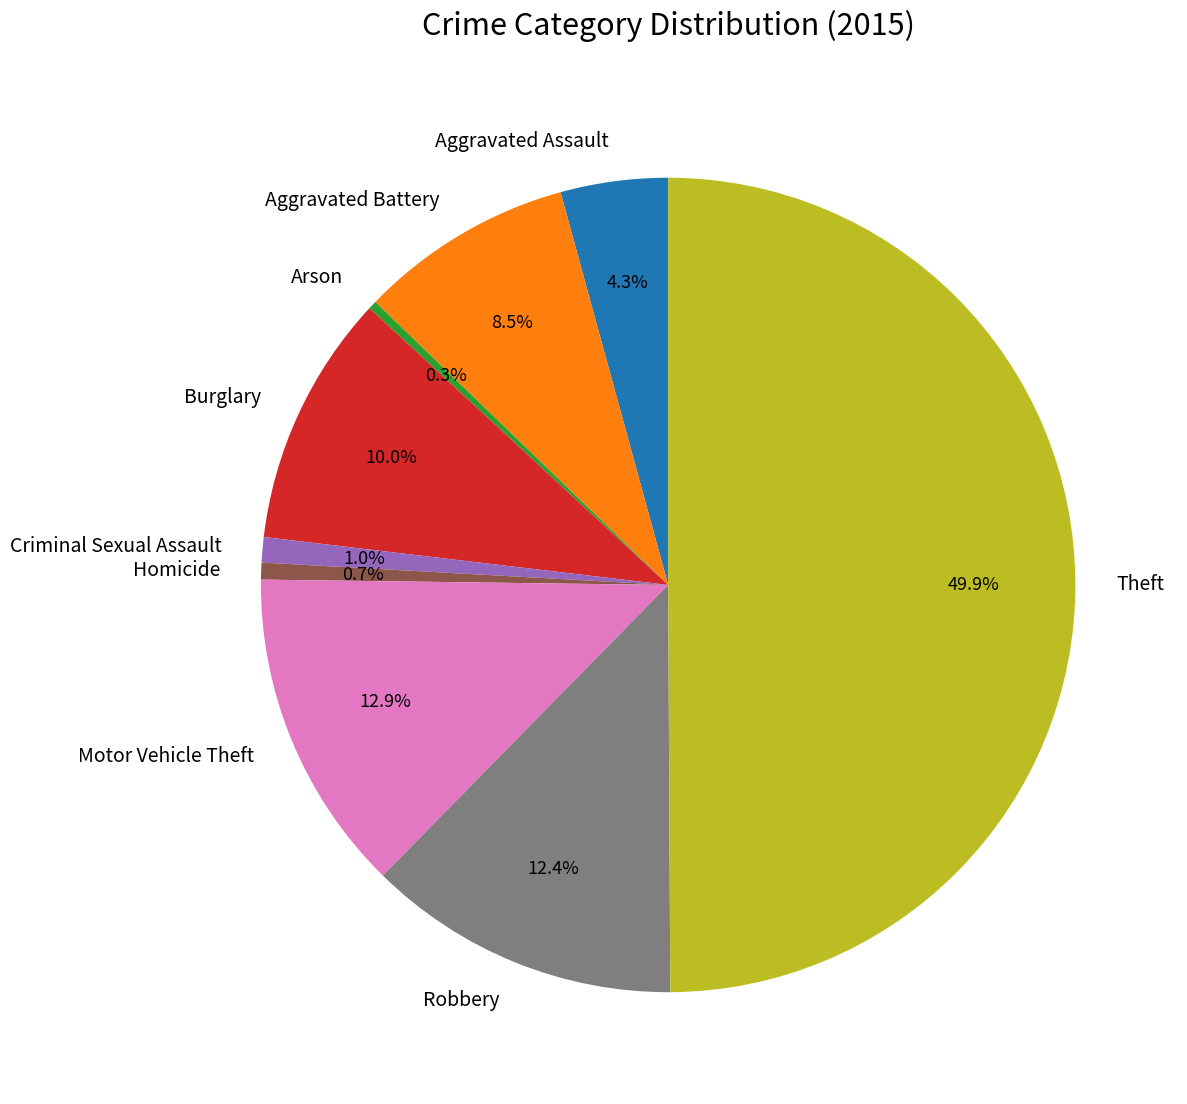

To the nearest percent, what is the difference between the Theft and Motor Vehicle Theft slice percentages?

37%